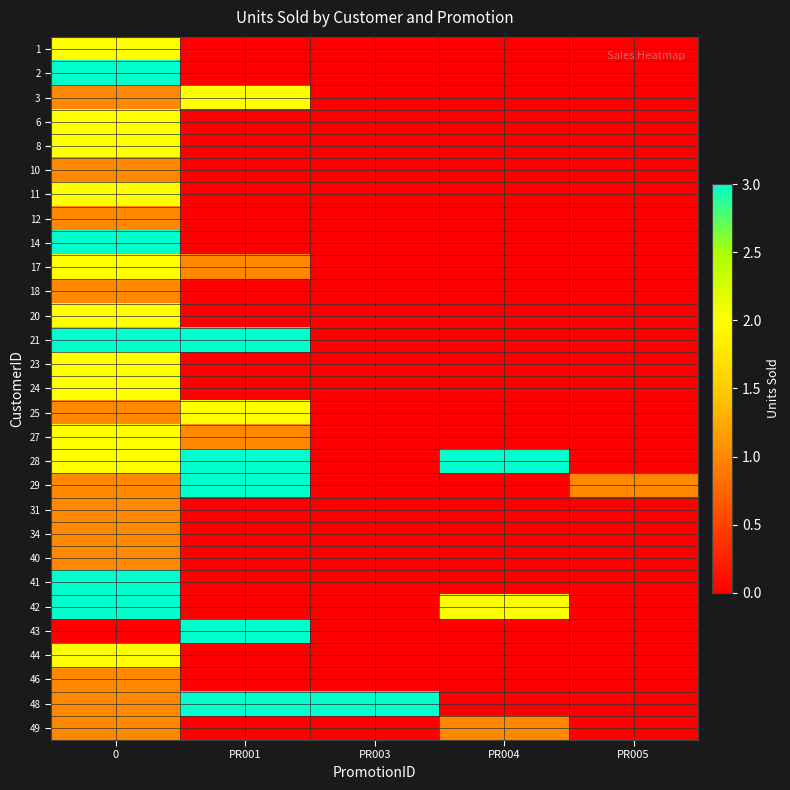

Which series has the largest range (max minus min)?

2